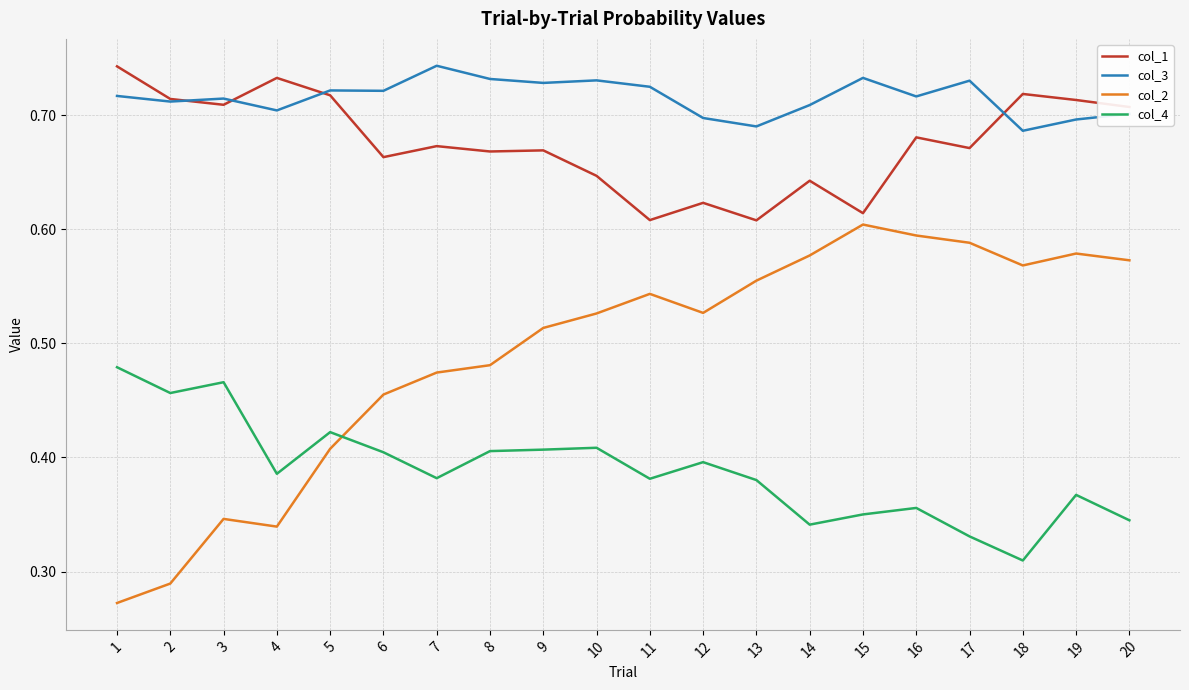

What is the total value across all series at 13?

2.2